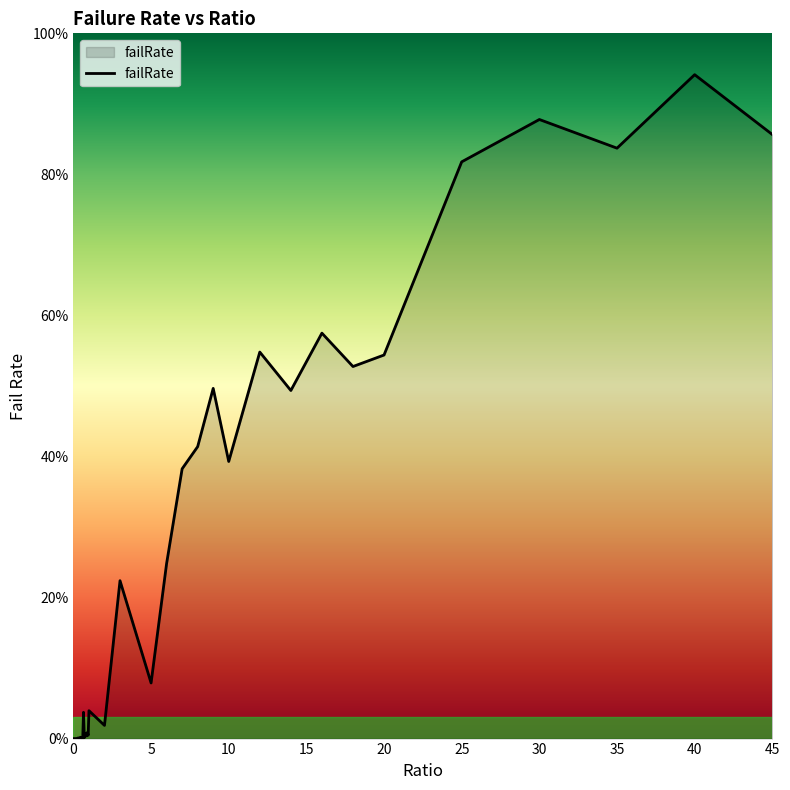

What is the sum of all values?

9.5